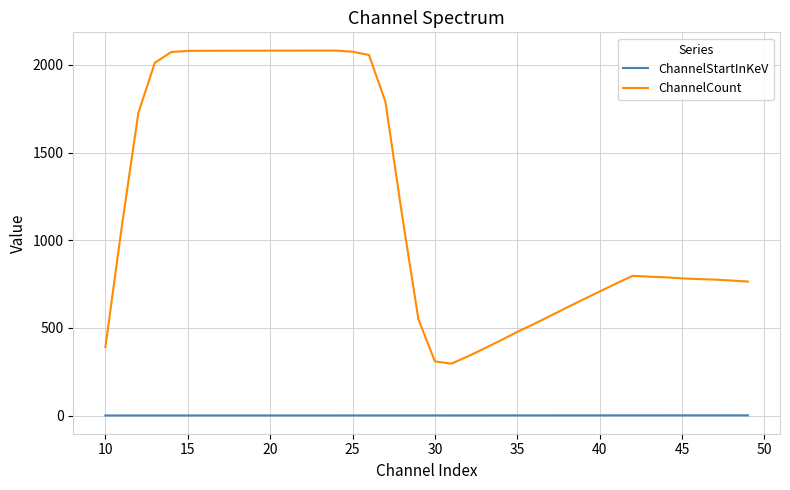

What is the sum of all ChannelCount values?

48009.9